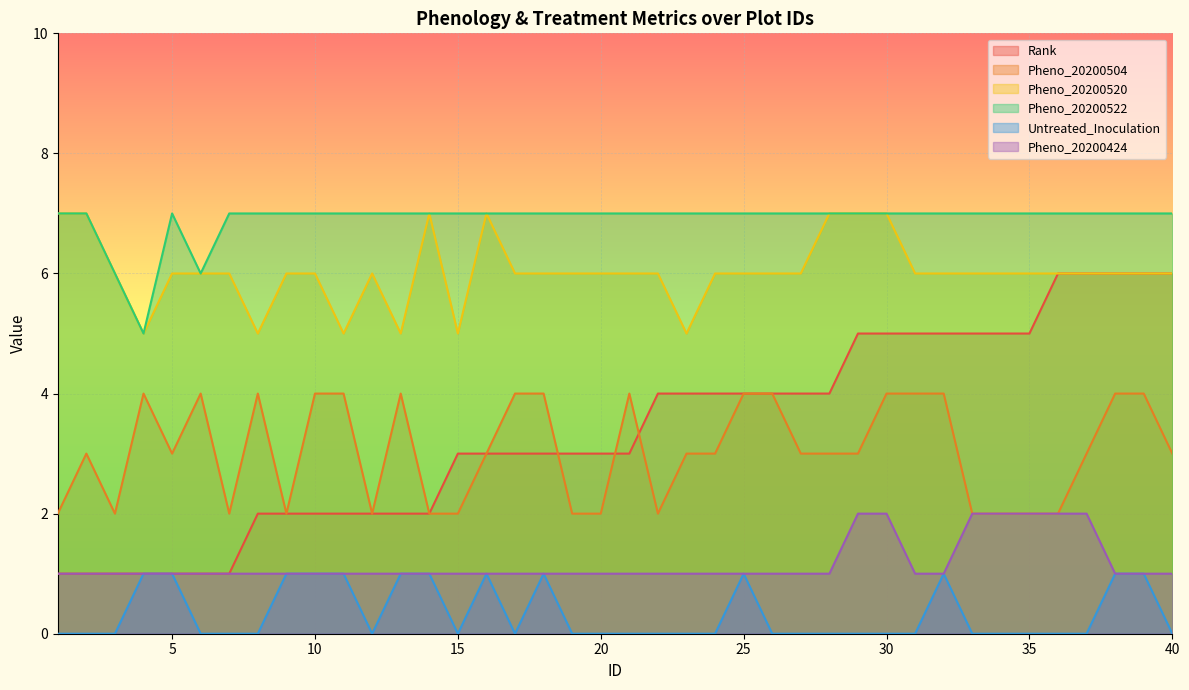

True or false: Pheno_20200520 has a value of 6 at 24.

True